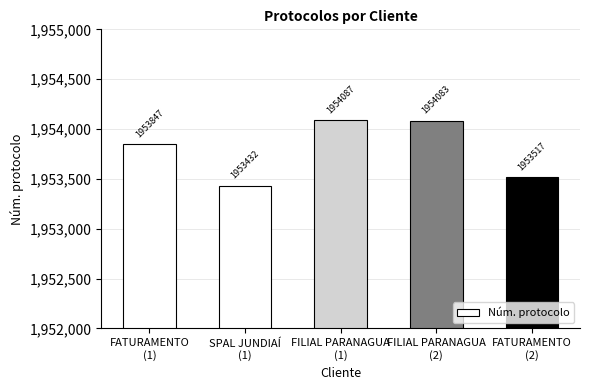

What is the ratio of the value at FILIAL PARANAGUA
(1) to the value at SPAL JUNDIAÍ
(1)?

1.0